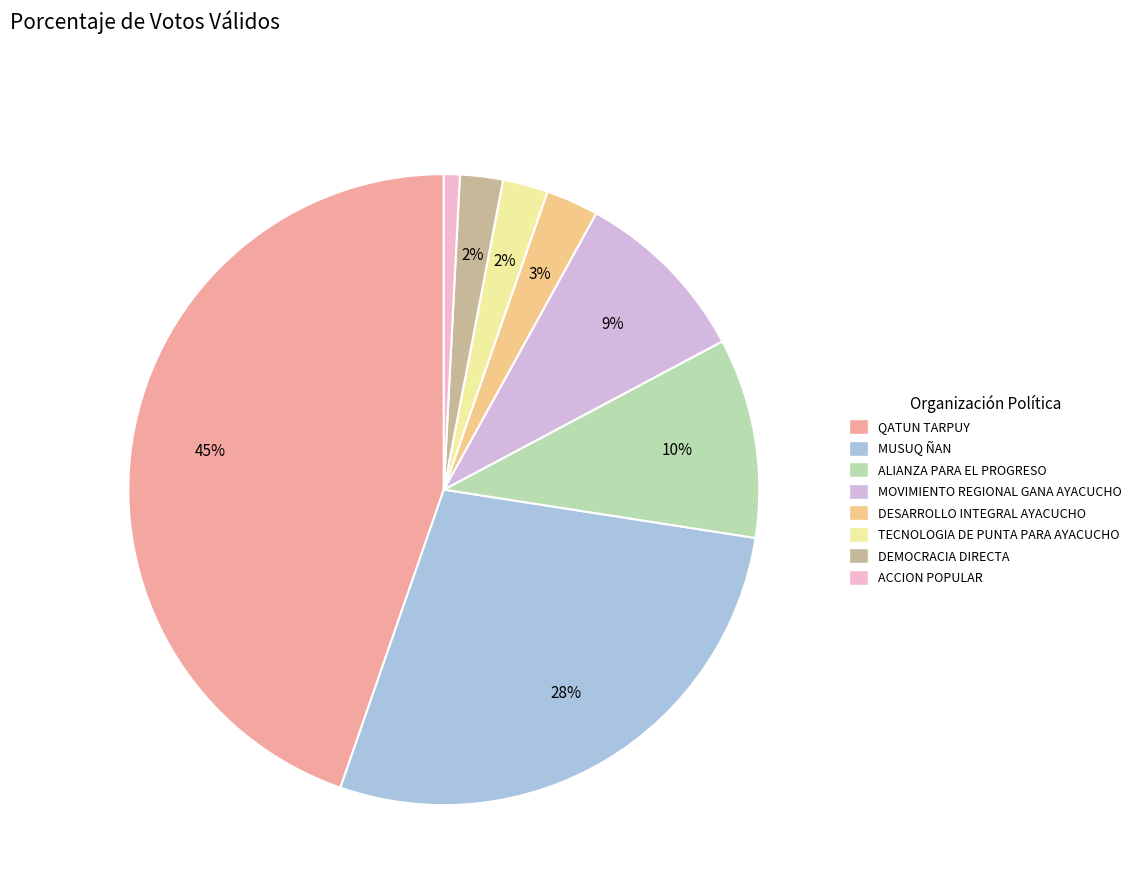

Is there any slice that represents more than half of the pie?

No